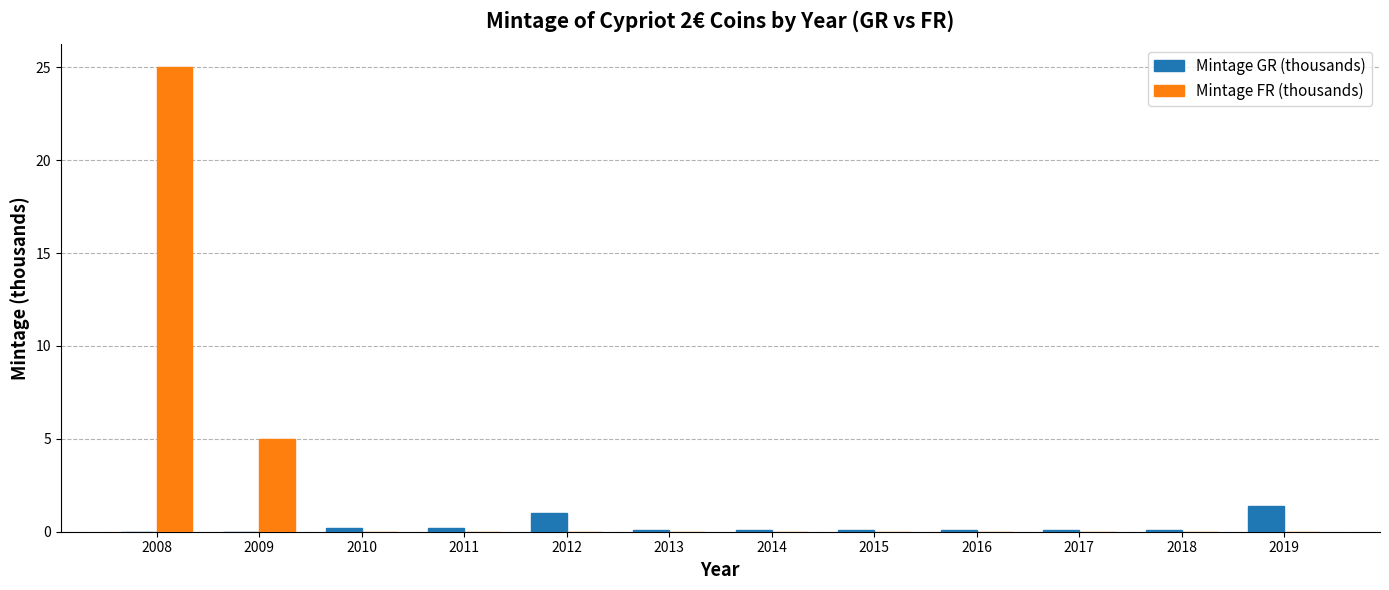

At which category is the sum across all series the highest?

2008